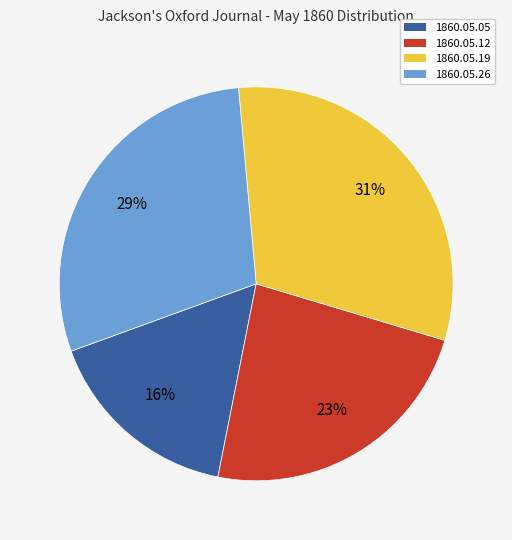

To the nearest percent, what is the average slice percentage?

25%